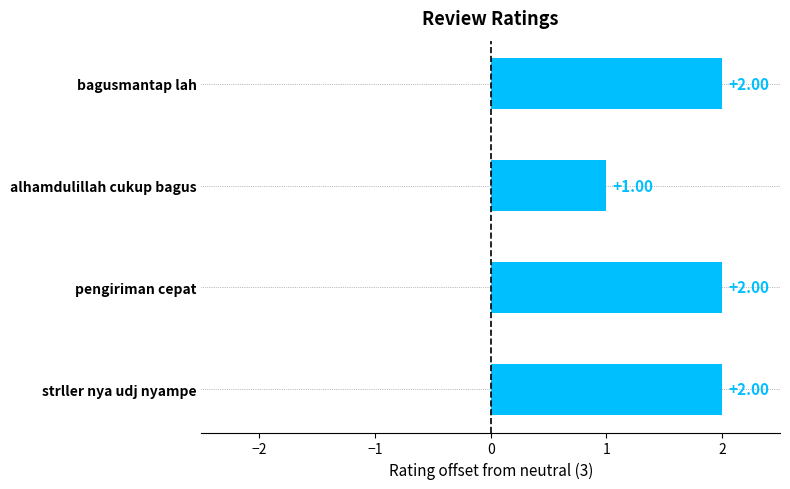

What is the sum of the values at strller nya udj nyampe and bagusmantap lah?

4